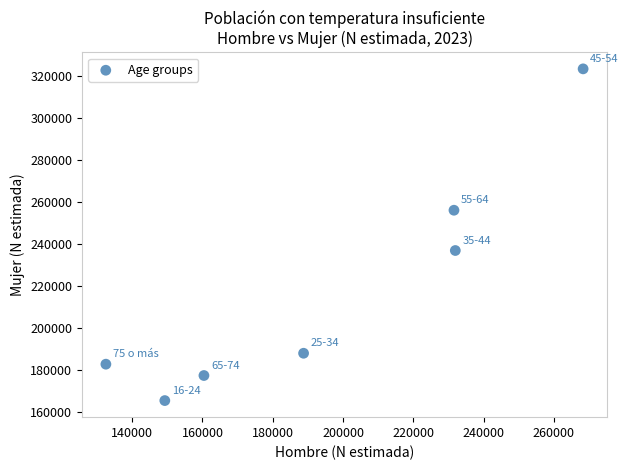

What is the average Y value?

218439